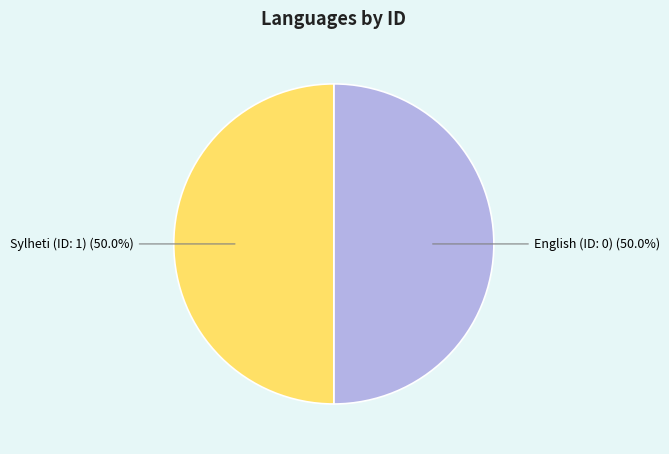

How many segments does this pie chart have?

2